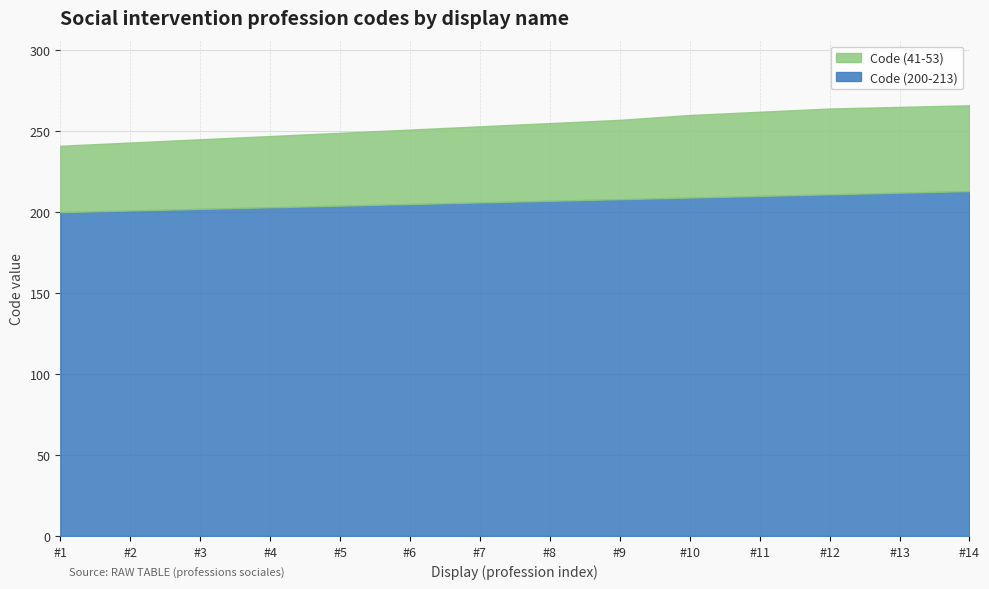

Reading right to left, what are all the values shown in this chart?

Code (200-213): 213=213	212=212	211=211	210=210	209=209	208=208	207=207	206=206	205=205	204=204	203=203	202=202	201=201	200=200
Code (41-53): 213=53	212=53	211=53	210=52	209=51	208=49	207=48	206=47	205=46	204=45	203=44	202=43	201=42	200=41